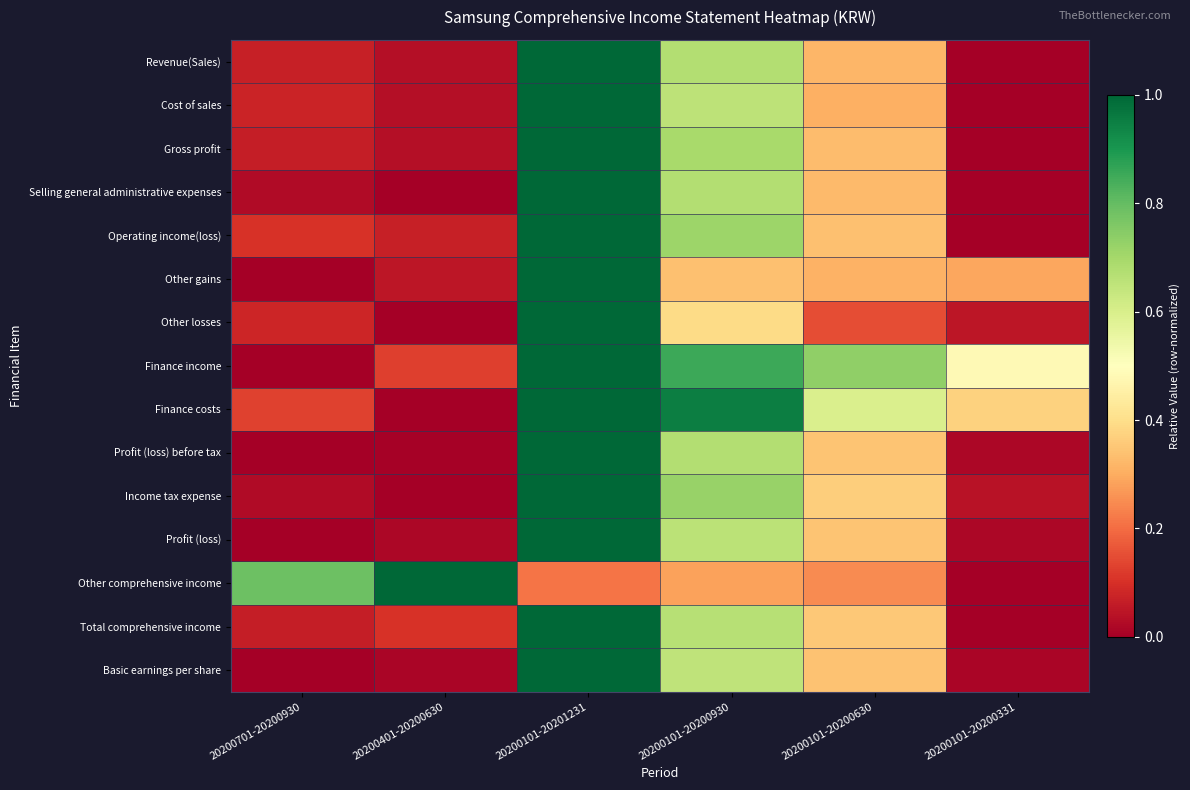

Which series changed the most between 20200101-20201231 and 20200101-20200331?

Revenue(Sales)